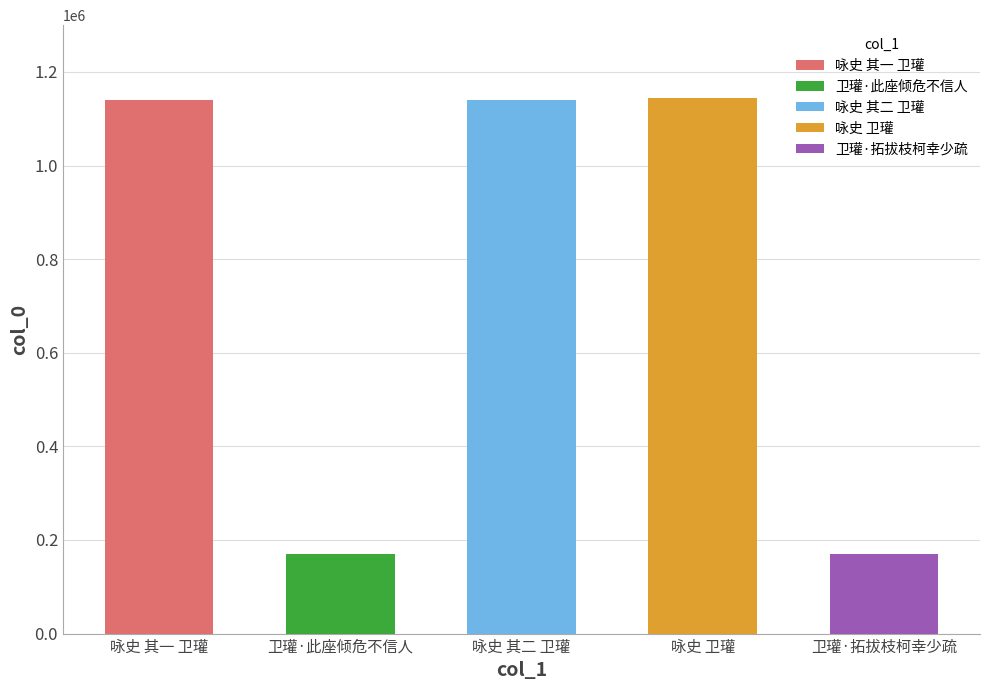

What is the label of the 5th bar from the right?

咏史 其一 卫瓘